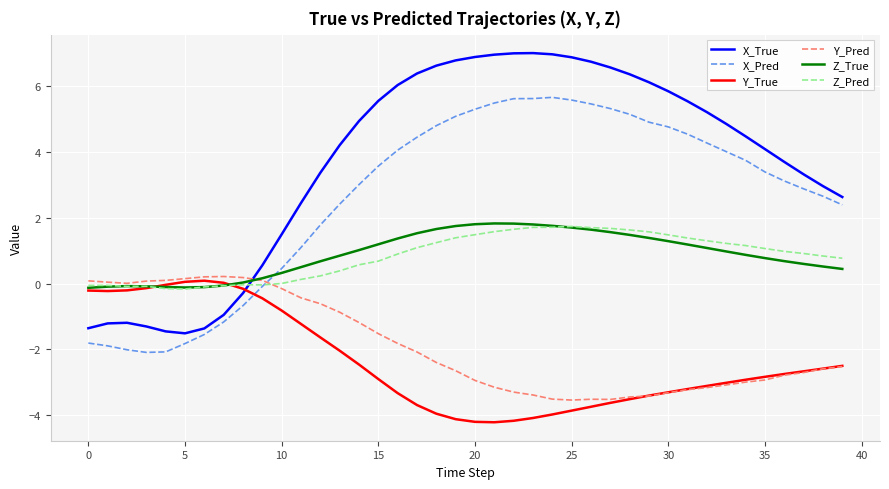

Which series has the largest total across all categories?

X_True